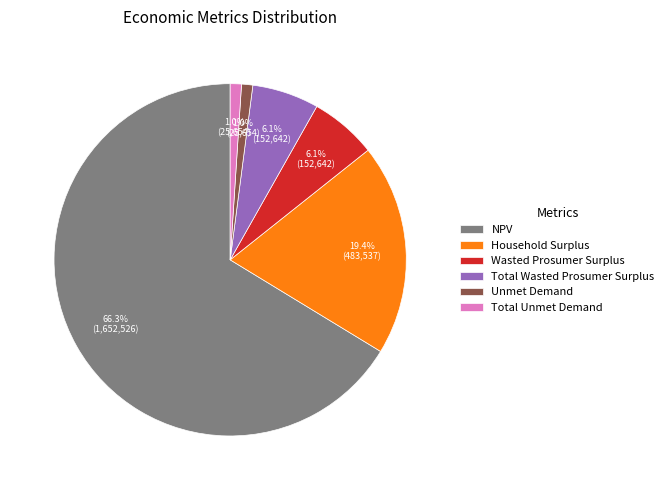

To the nearest percent, what is the difference between the largest and smallest slice percentages?

65%